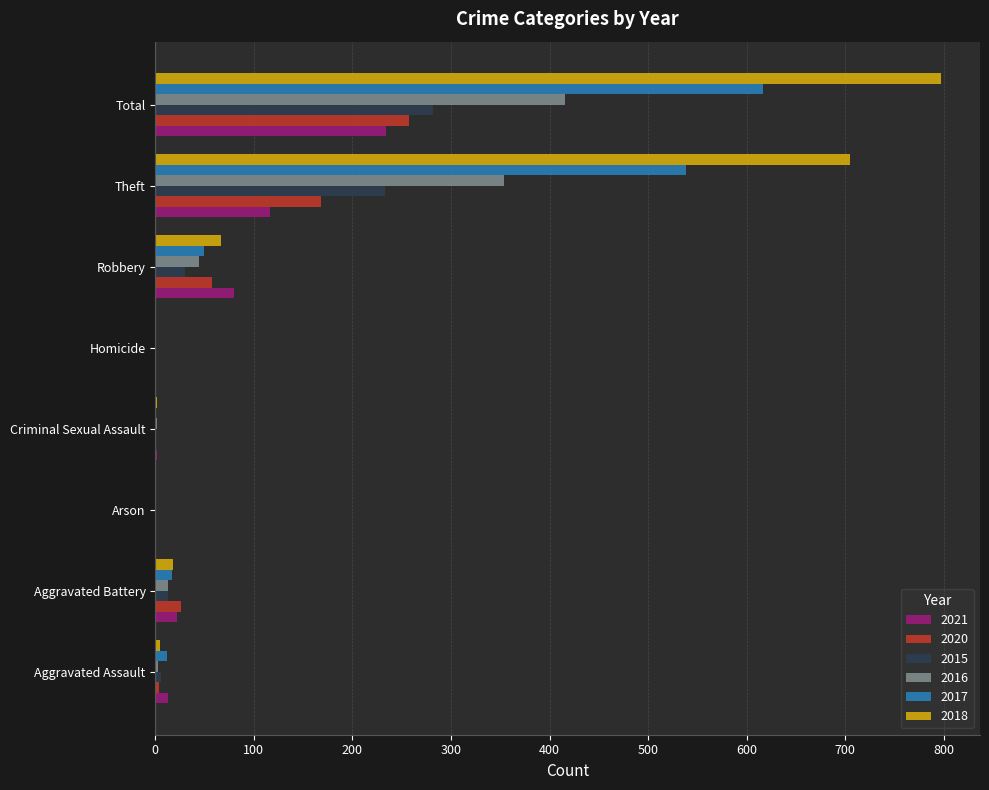

At which category is the sum across all series the highest?

Total